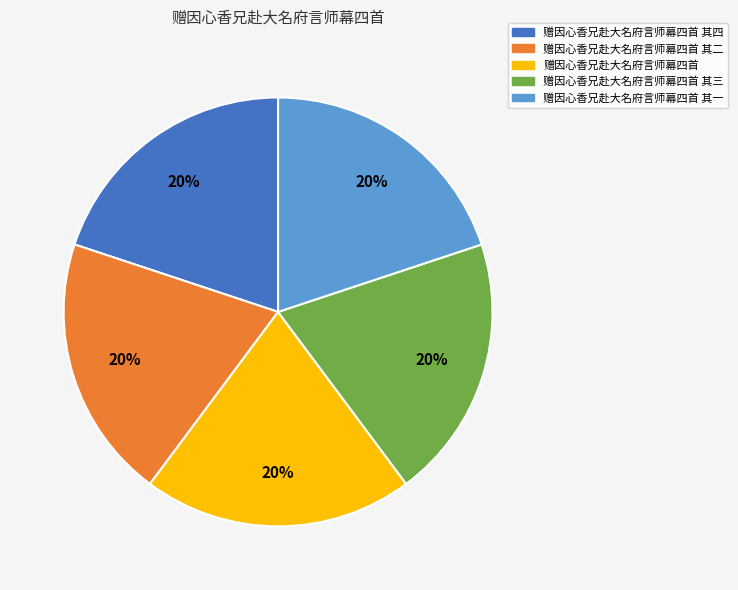

True or false: 赠因心香兄赴大名府言师幕四首 其三 accounts for 26% of the total.

False